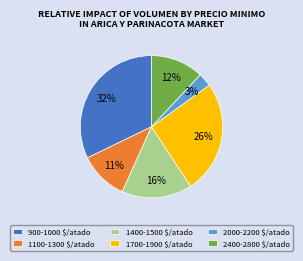

Is it true that 2000-2200 $/atado is 3% of the pie?

True